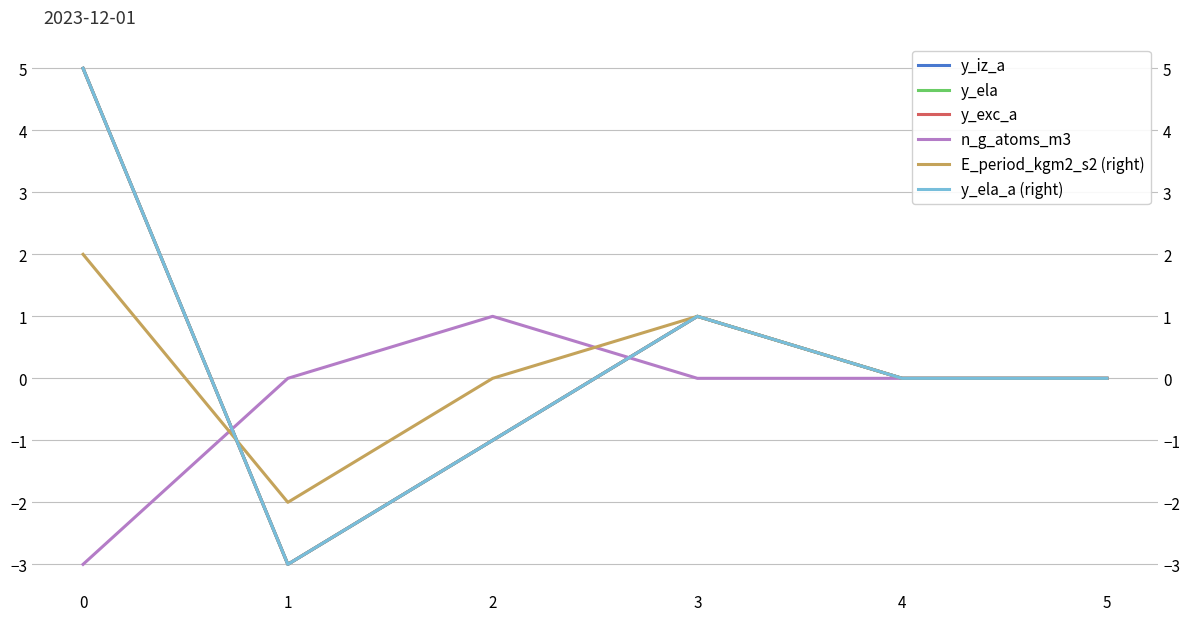

Reading left to right, what are all the values shown in this chart?

y_iz_a: 5	-3	-1	1	0	0
y_ela: 5	-3	-1	1	0	0
y_exc_a: 5	-3	-1	1	0	0
n_g_atoms_m3: -3	0	1	0	0	0
E_period_kgm2_s2 (right): 2	-2	0	1	0	0
y_ela_a (right): 5	-3	-1	1	0	0